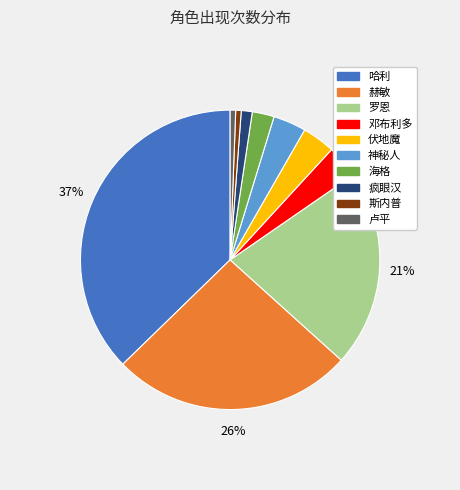

Between 斯内普 and 赫敏, which is larger?

赫敏